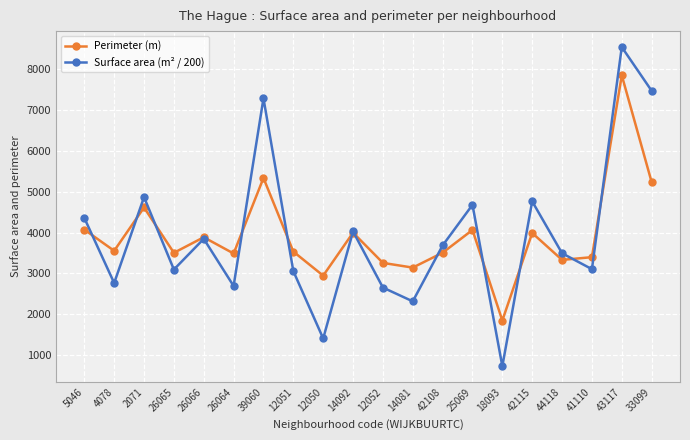

What is the sum of all Perimeter (m) values?

78528.2